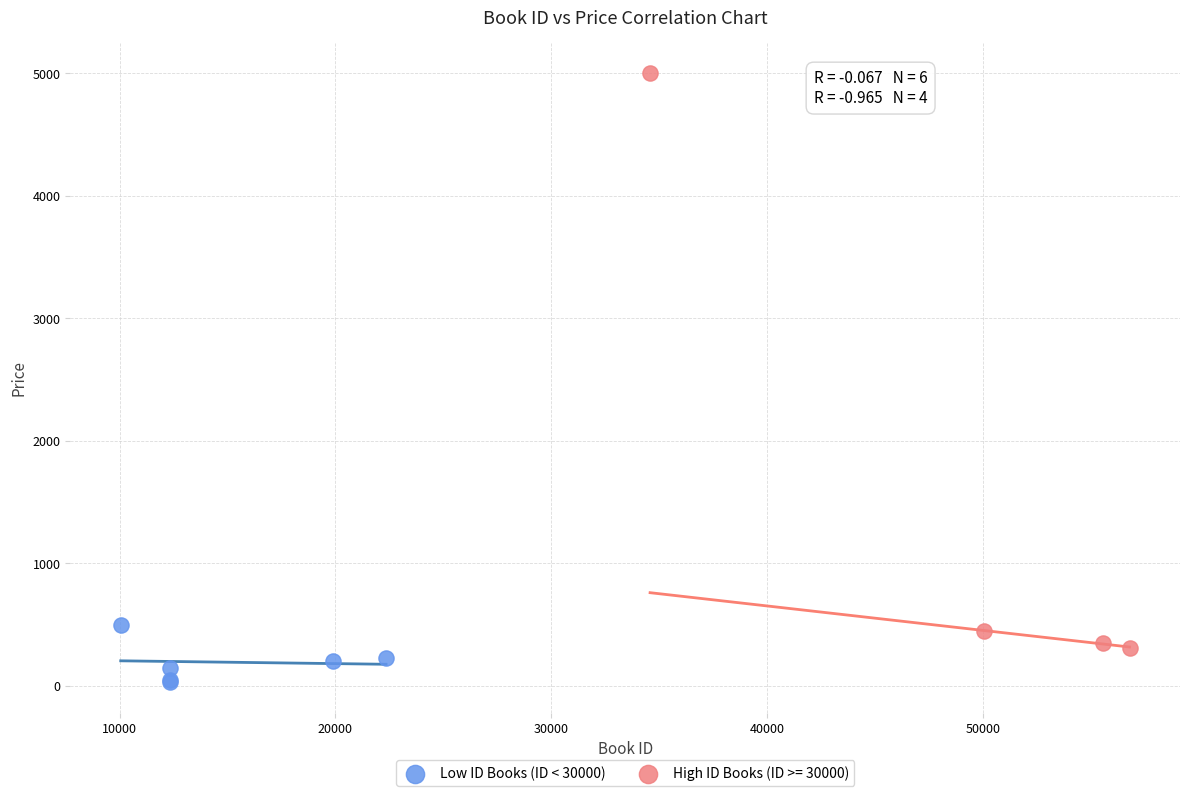

Which series has the widest spread of Y values?

High ID Books (ID >= 30000)